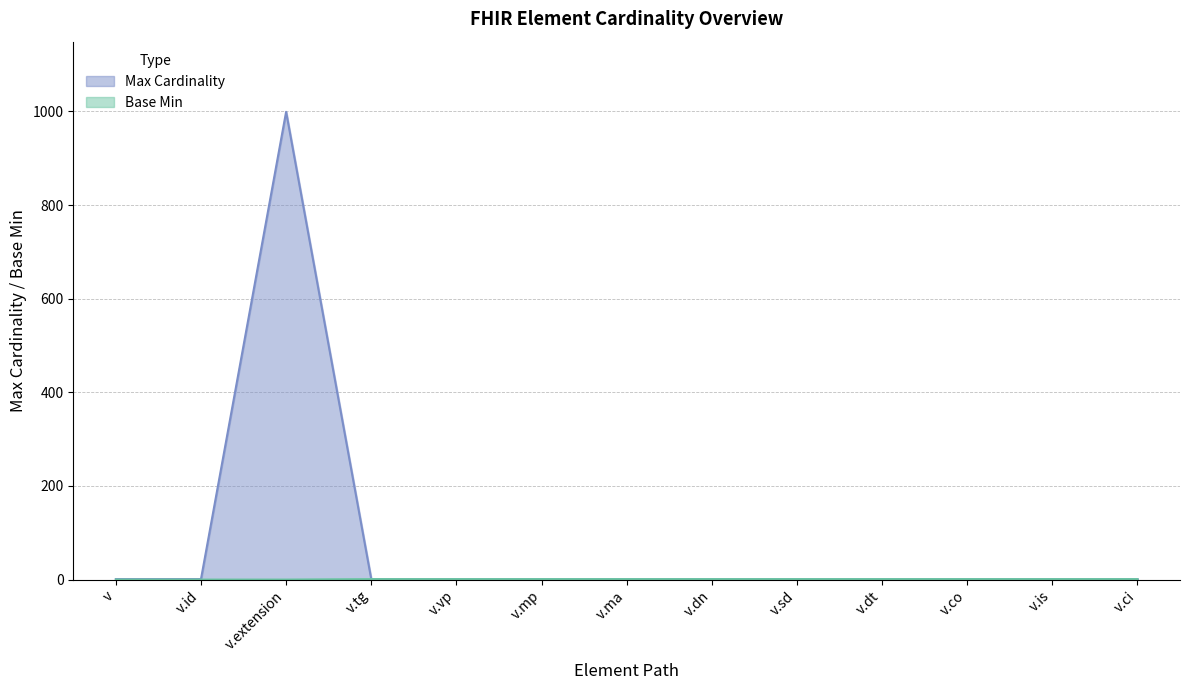

True or false: Max has a value of 1 at v.id.

True